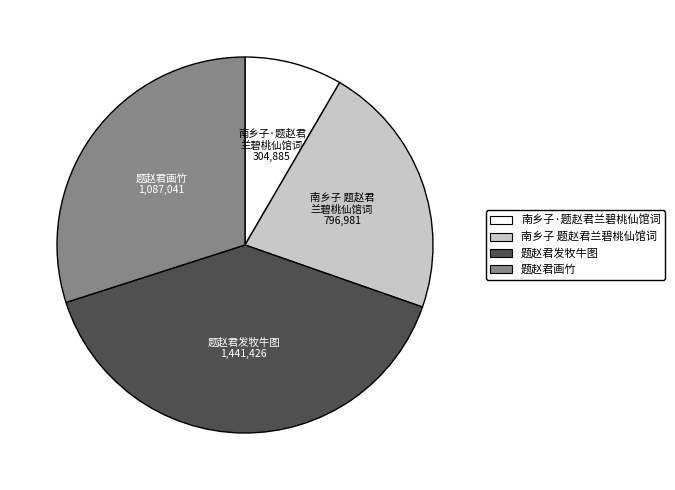

Is there a majority slice in this chart?

No